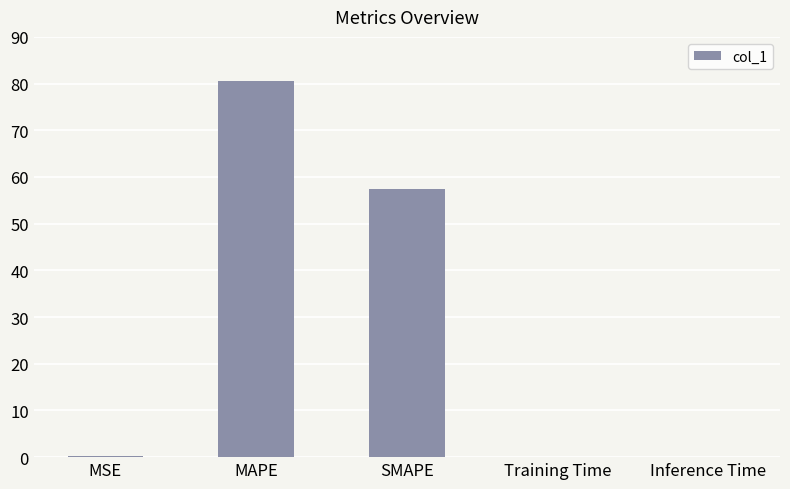

How many data points does each series have?

5